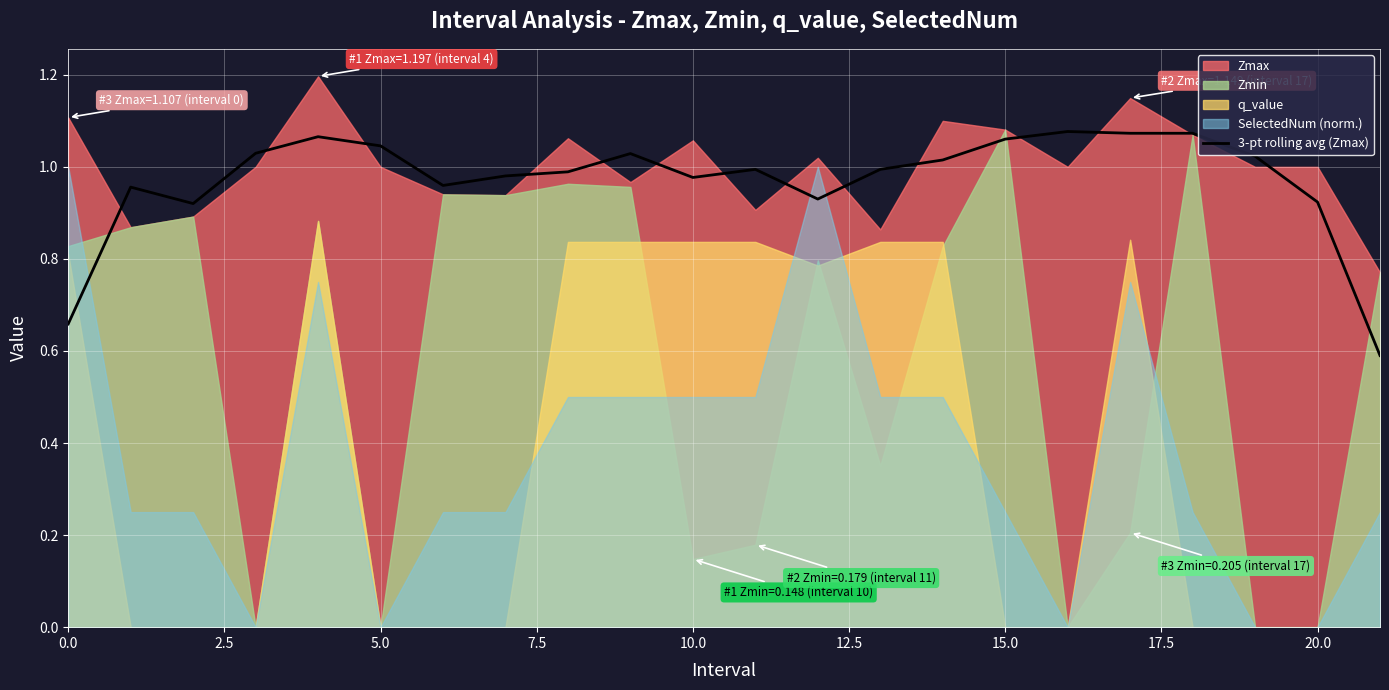

The 3-pt rolling avg (Zmax) series shows 1.0 at 0.0. True or false?

False